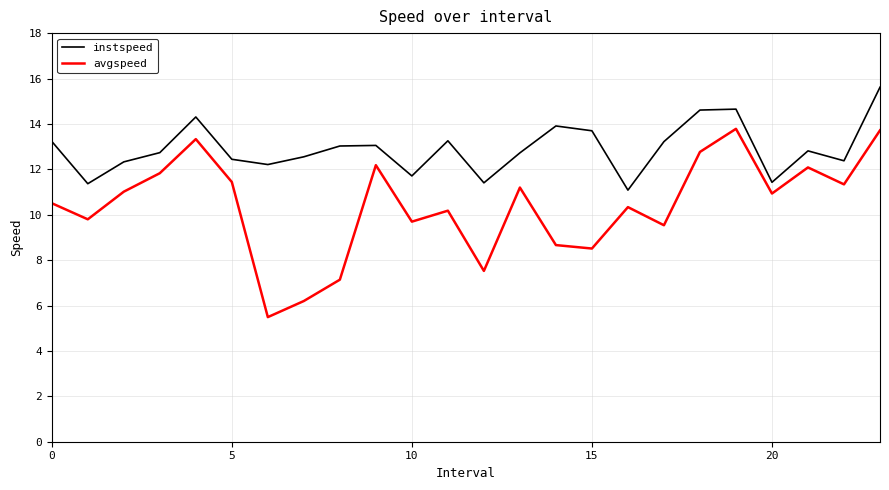

True or false: instspeed and avgspeed intersect in this chart.

False